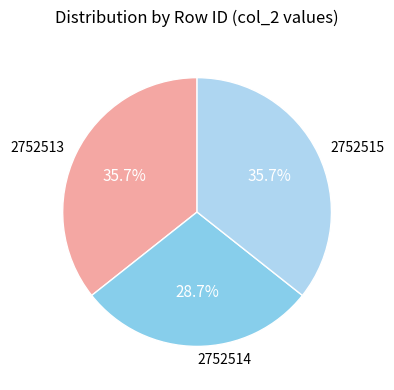

Does any single category account for the majority?

No